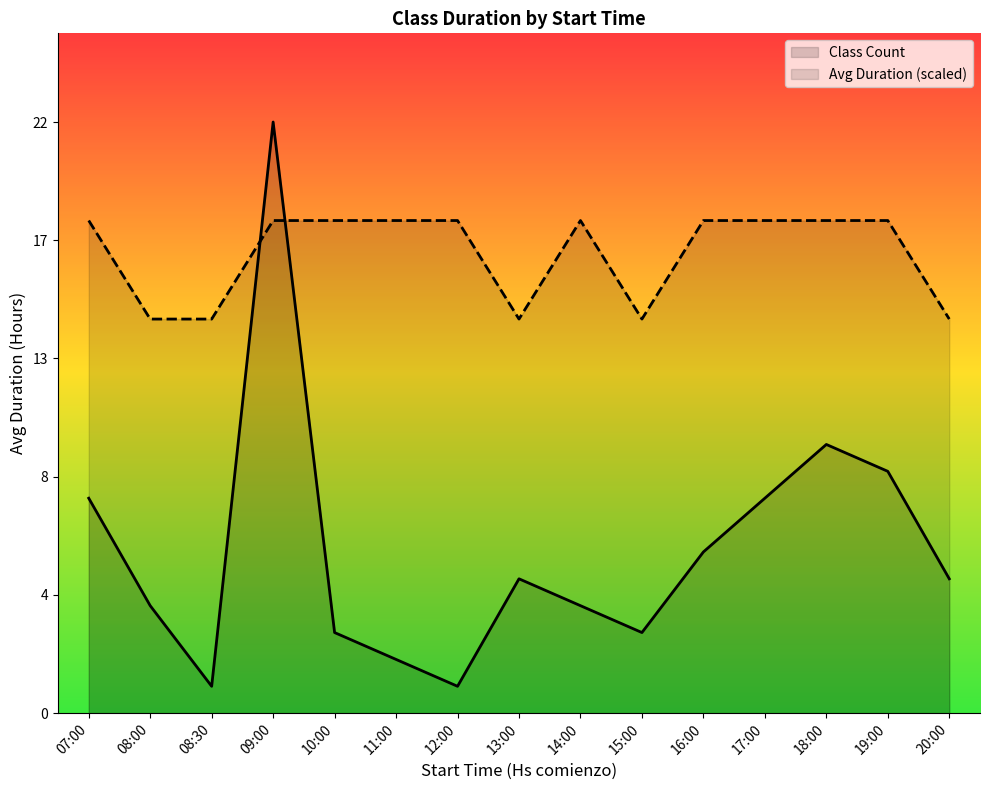

What is the label of the 3rd point from the left?

08:30